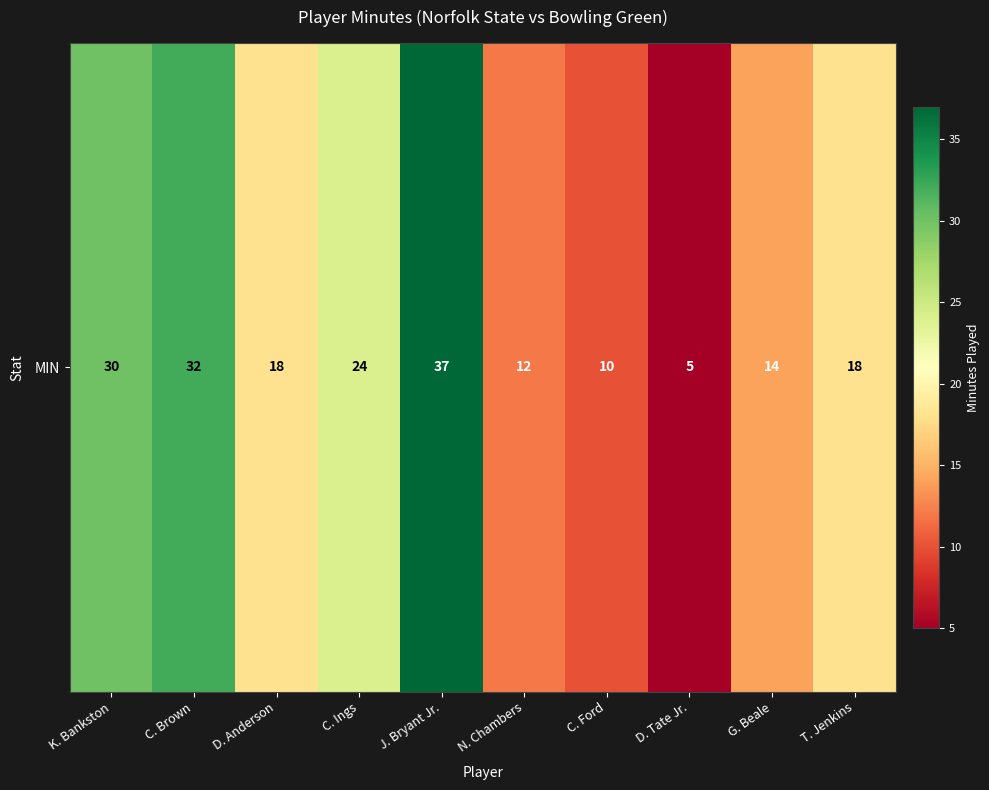

Which has a higher value, K. Bankston or D. Anderson?

K. Bankston